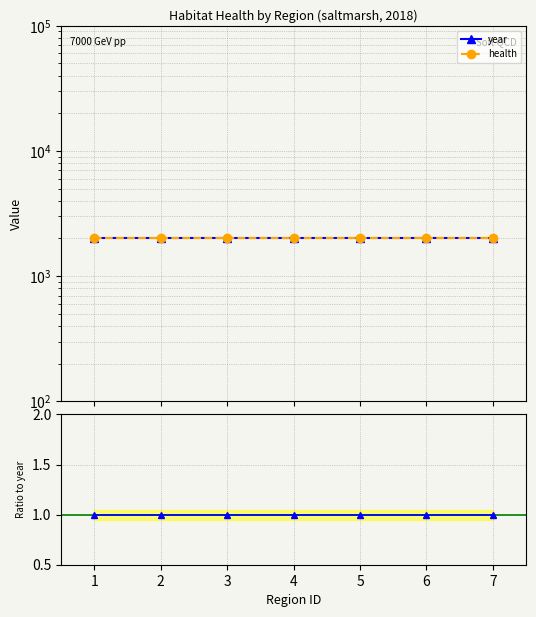

True or false: year and health intersect in this chart.

False